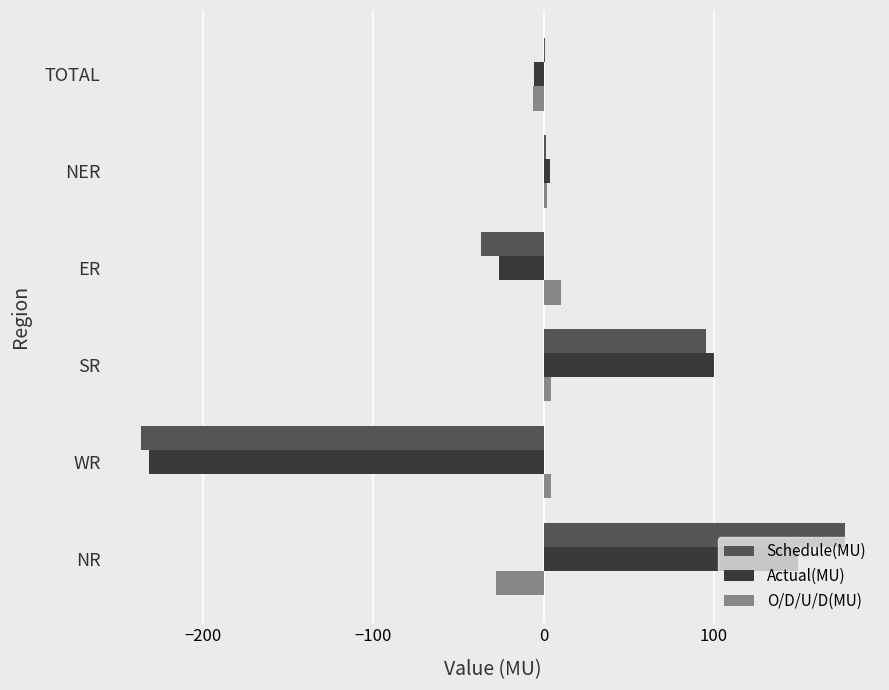

At which category is the sum across all series the highest?

NR